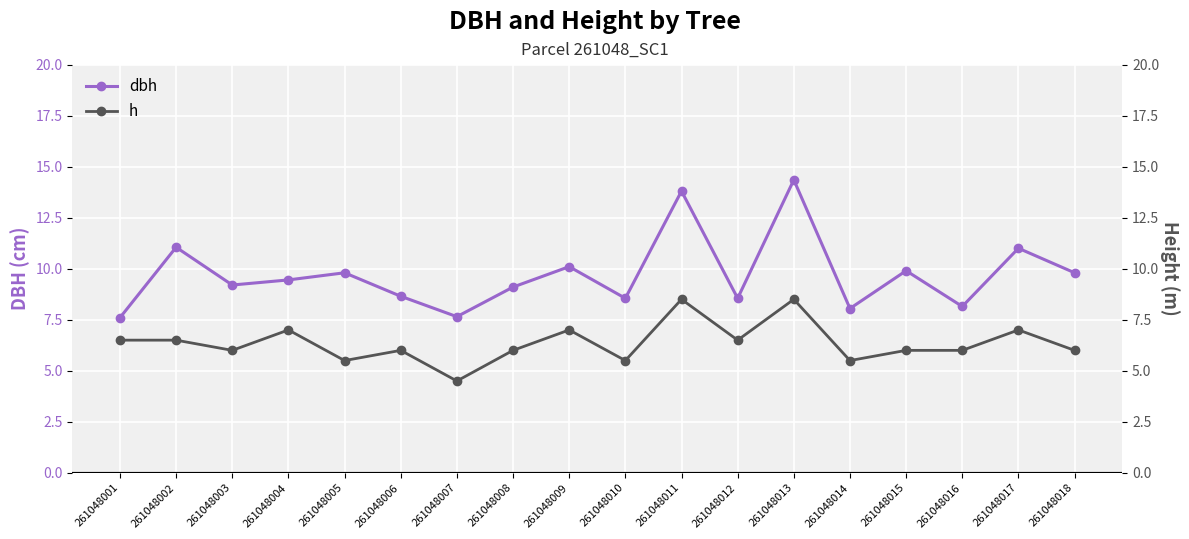

What are all the series names shown in the legend?

dbh, h